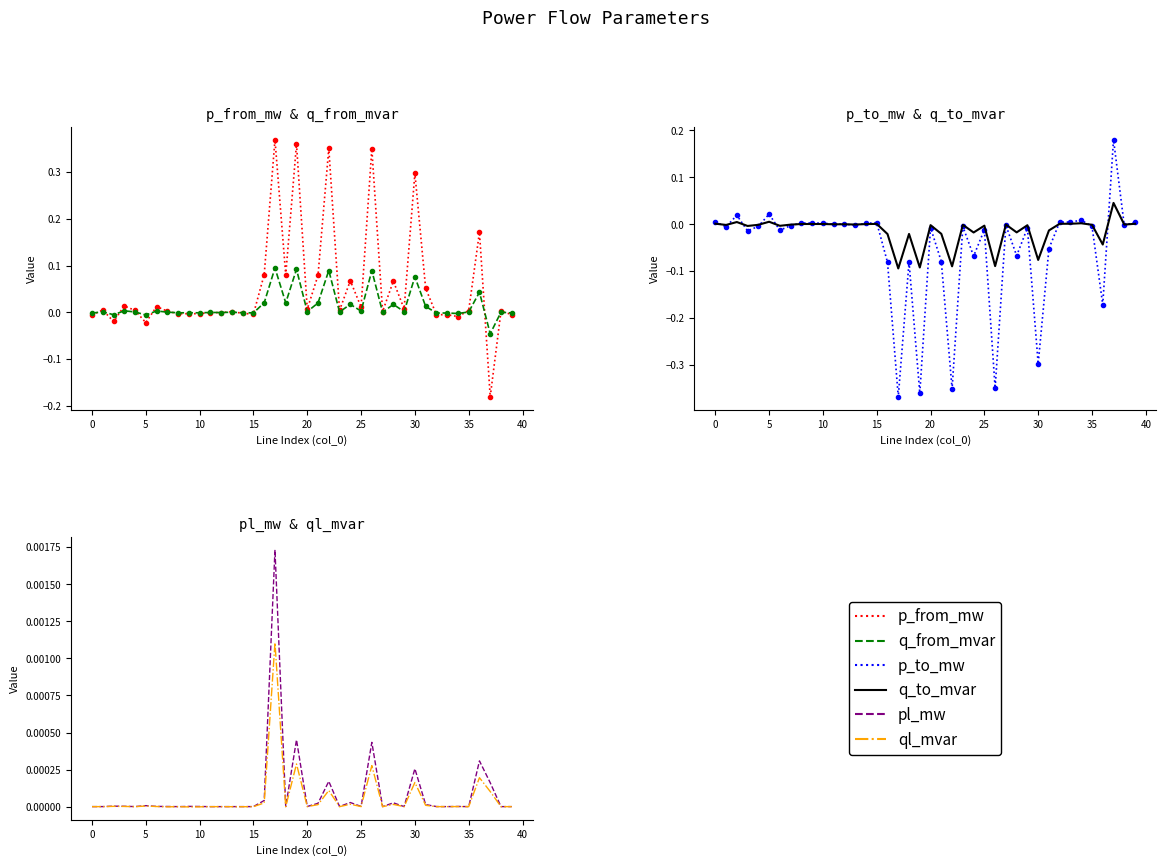

How many negative values does the p_from_mw series have?

15